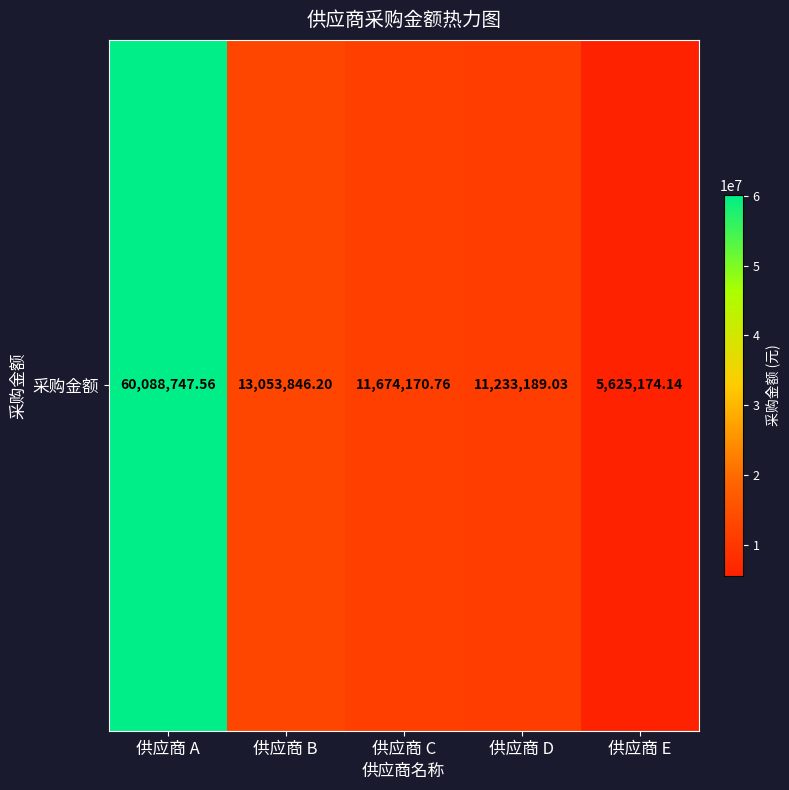

Rank the categories by value from lowest to highest.

供应商 E, 供应商 D, 供应商 C, 供应商 B, 供应商 A